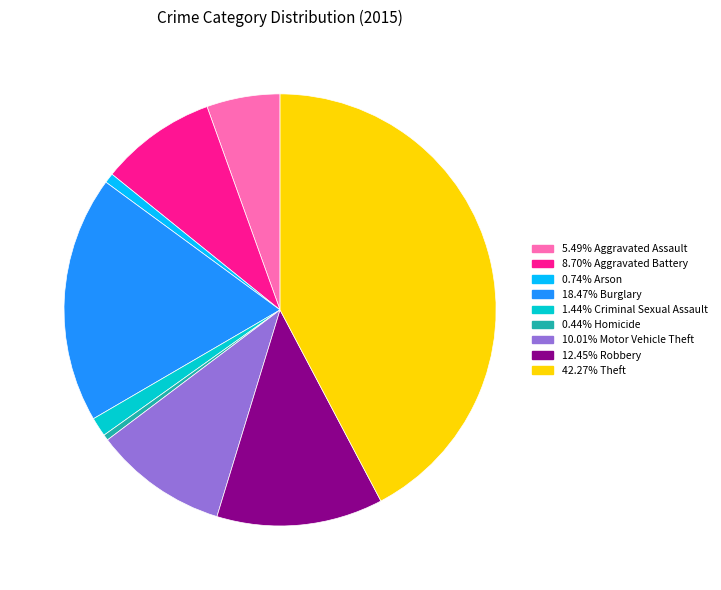

Is there any slice that represents more than half of the pie?

No